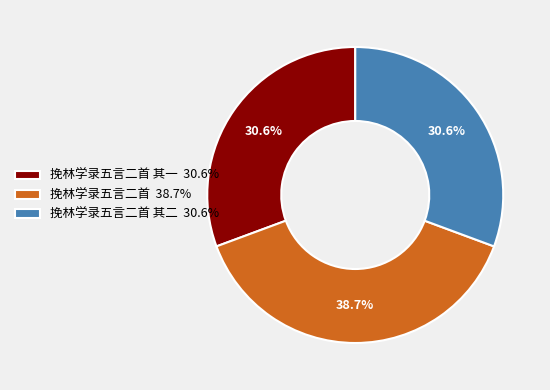

Which slice is the largest?

挽林学录五言二首 38.7%